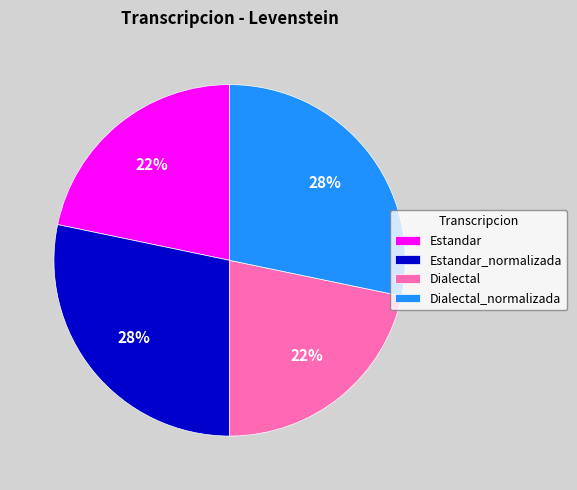

Does any single category account for the majority?

No